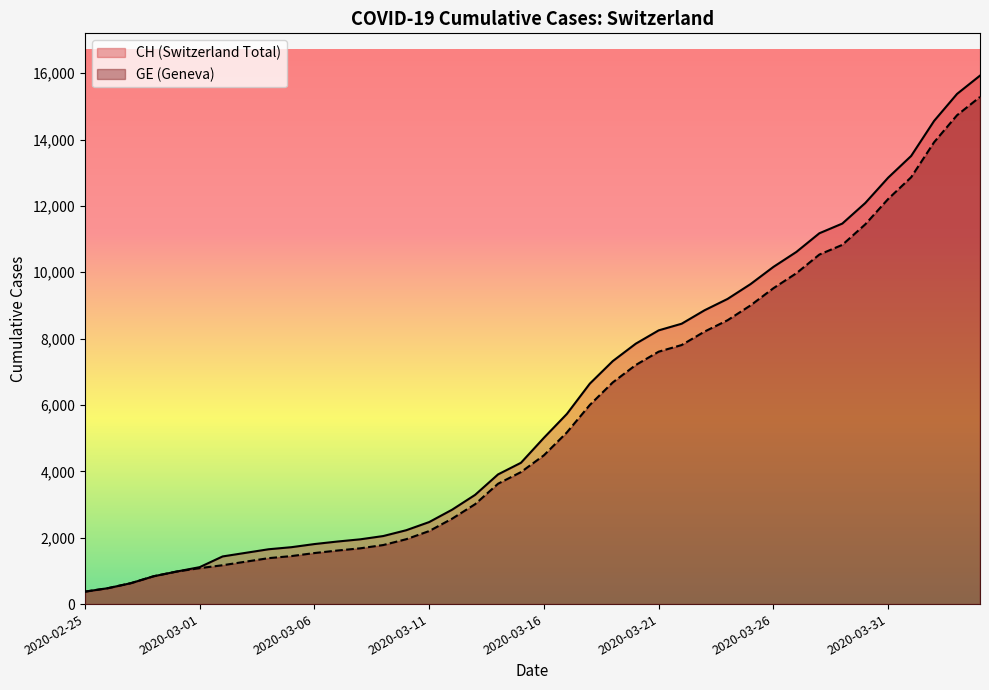

True or false: GE and CH intersect in this chart.

False